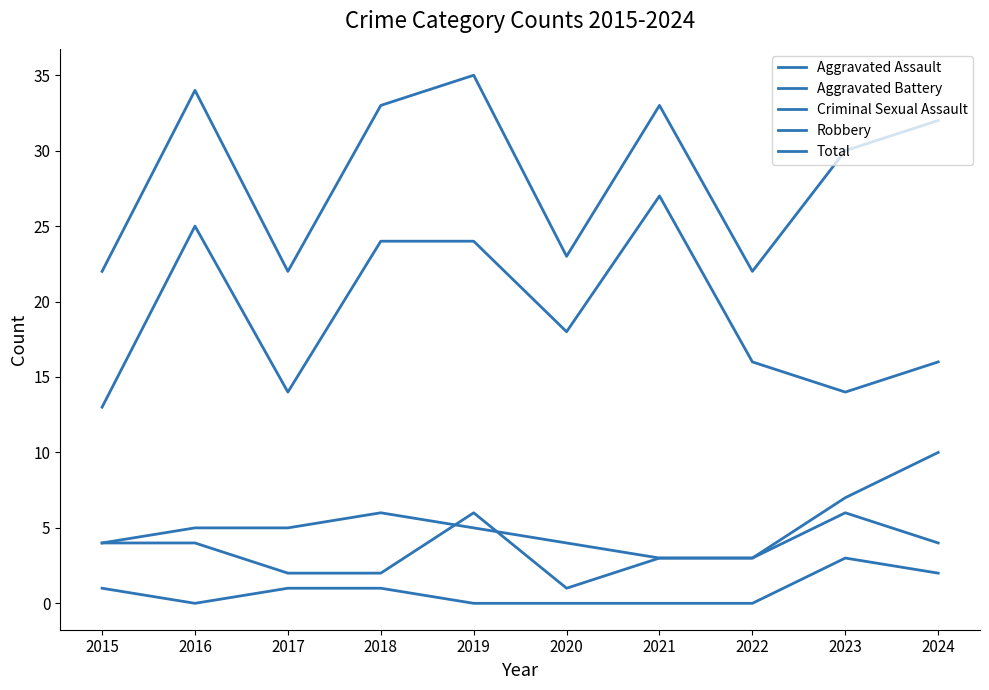

True or false: Total and Criminal Sexual Assault intersect in this chart.

False